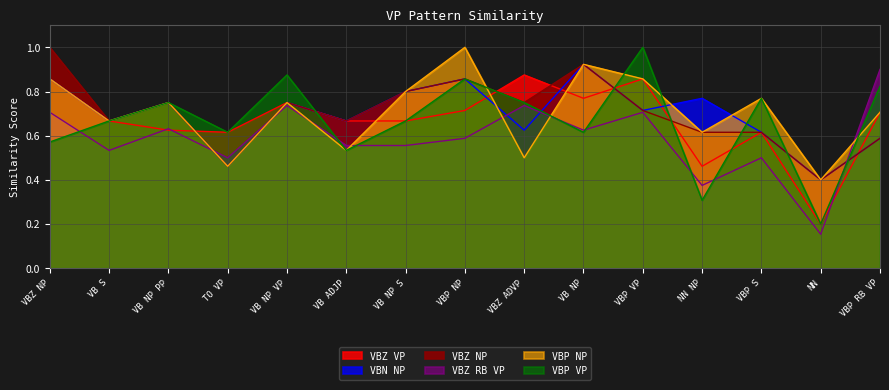

Does the chart display data point markers on the line(s)?

No